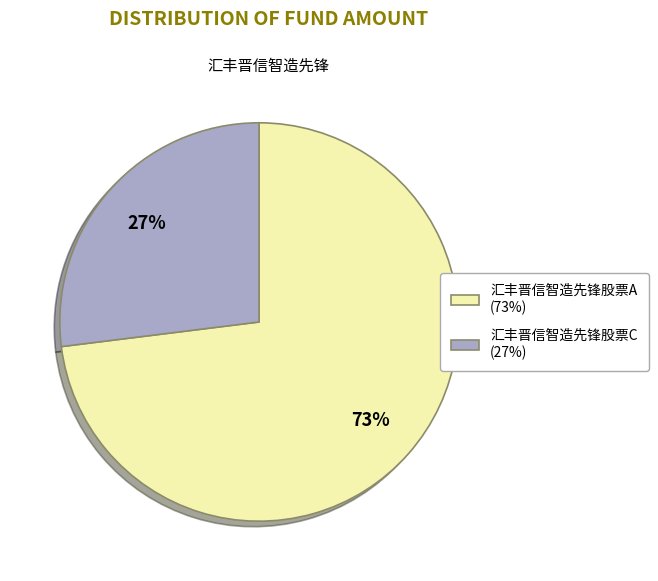

Does 汇丰晋信智造先锋股票C represent more than half of the total?

No